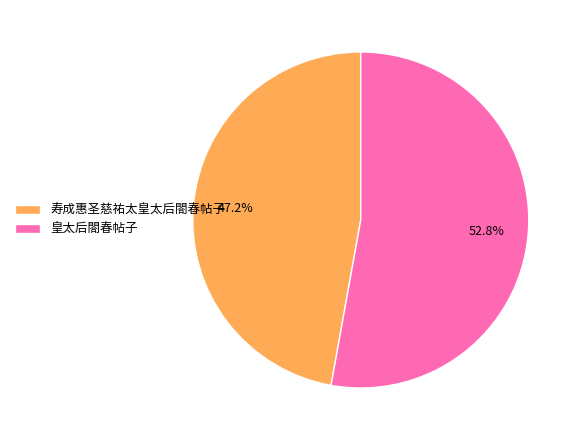

How much of the chart is everything except 皇太后閤春帖子?

47.2%